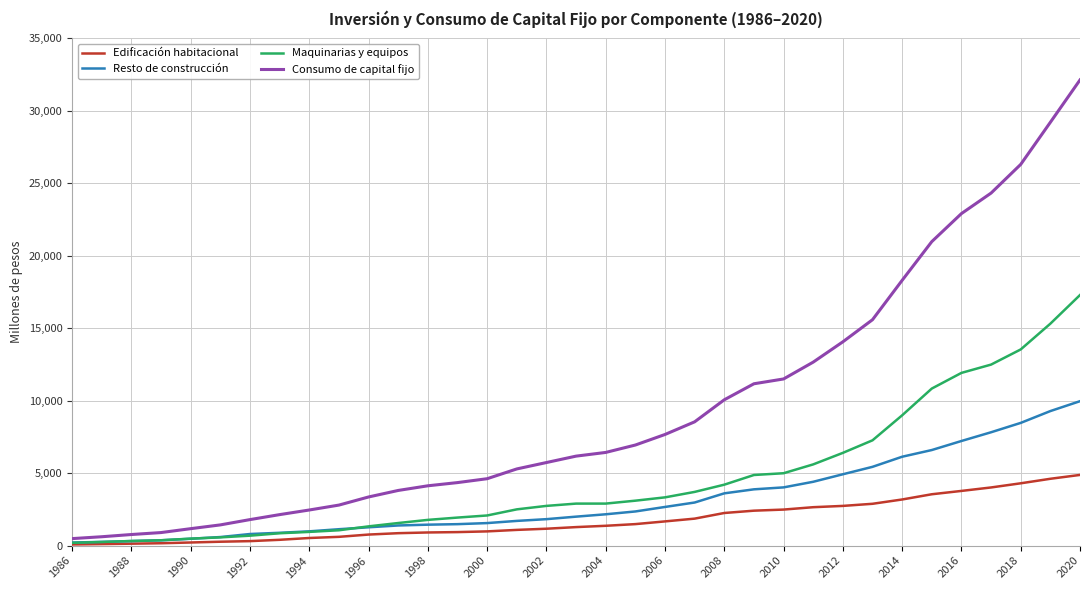

List the series in order of their overall mean, lowest first.

Edificación habitacional, Resto de construcción, Maquinarias y equipos, Consumo de capital fijo